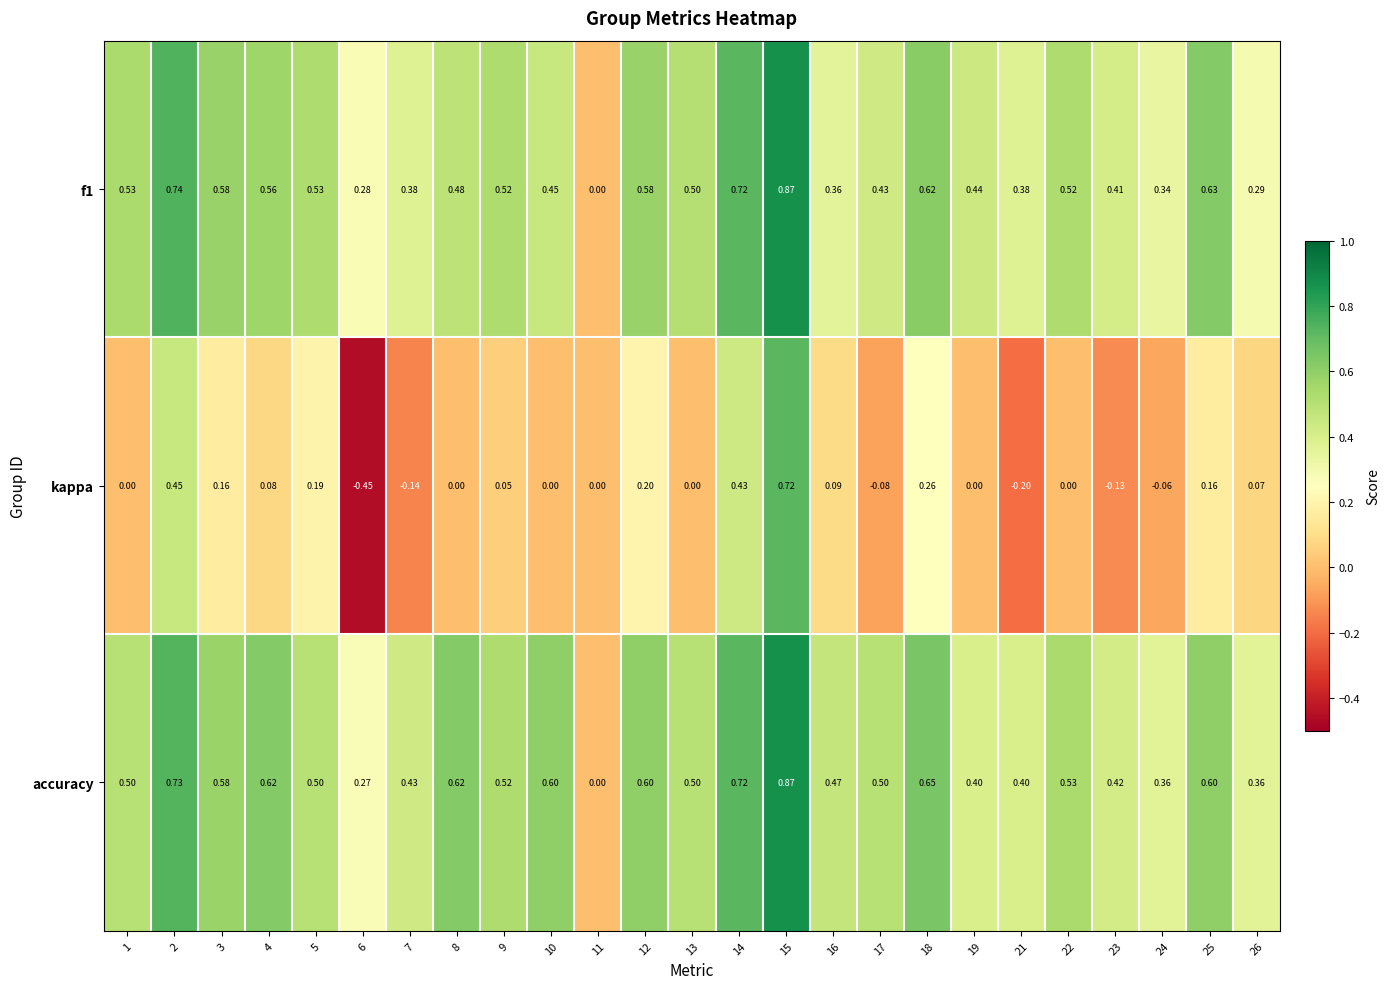

Which series has the largest total across all categories?

accuracy